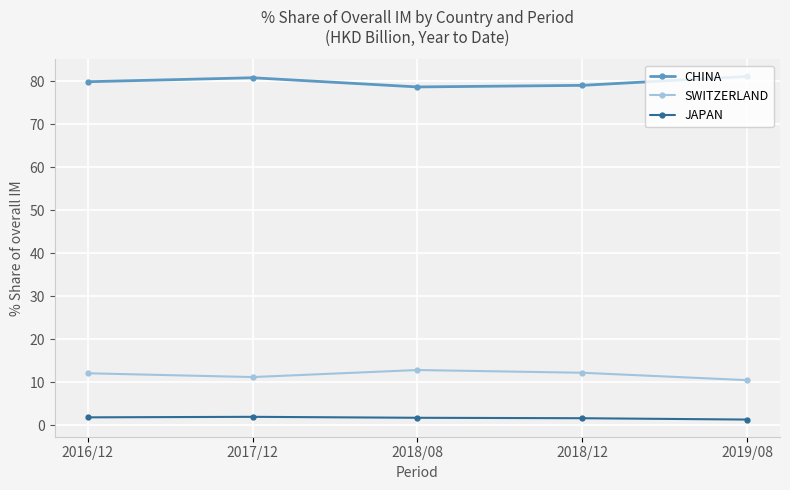

Which series has the largest total across all categories?

CHINA